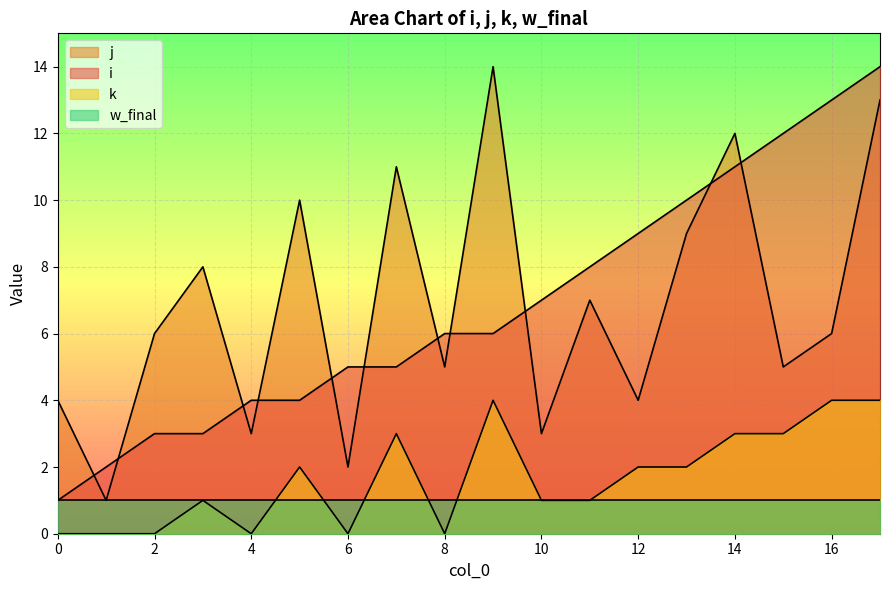

Which has a higher value, 2 or 16?

16